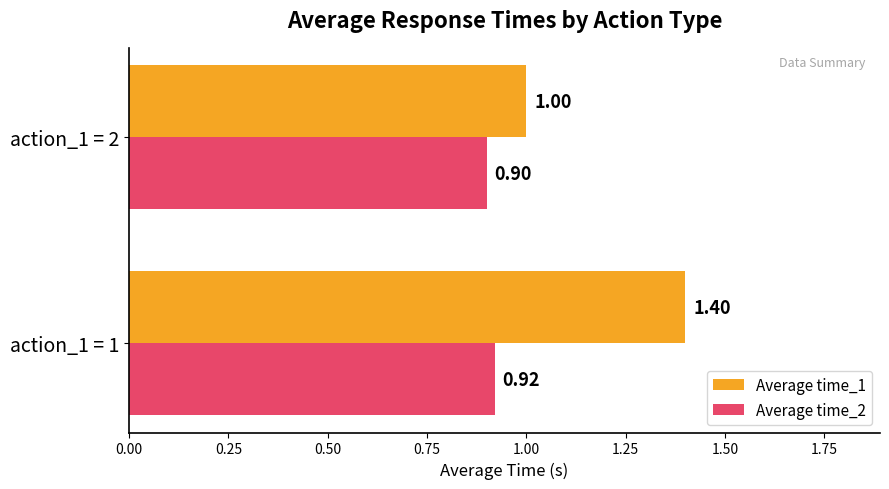

What is the minimum value shown in the chart?

0.9